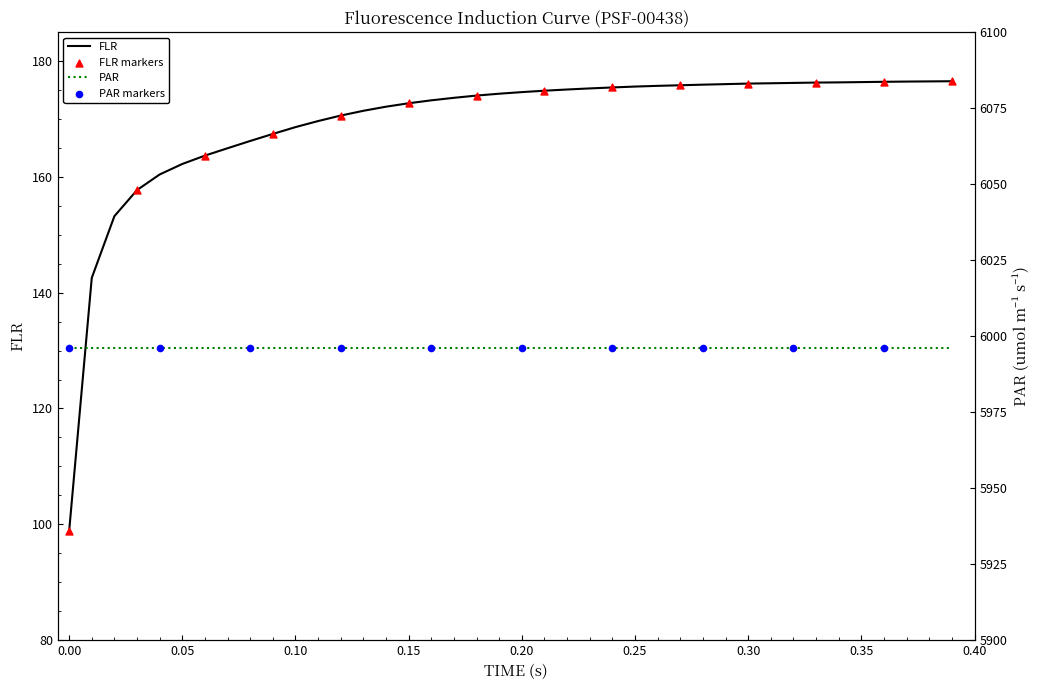

What is the maximum value for FLR?

176.5